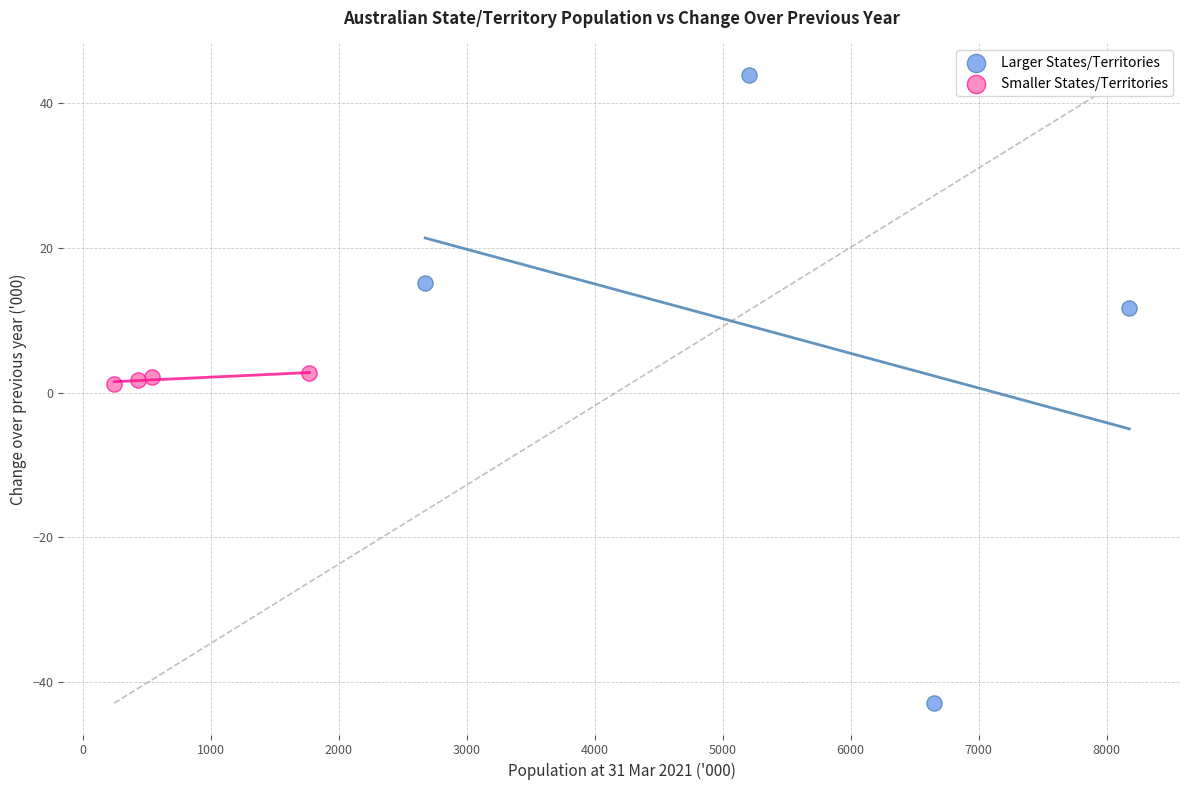

Which series contains the lowest Y value?

Larger States/Territories